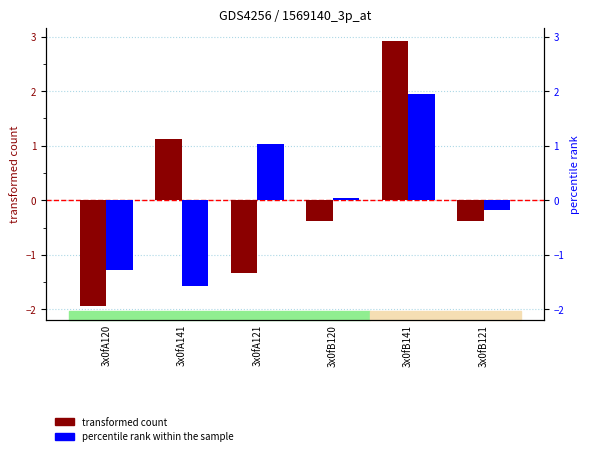

The value of percentile rank within the sample at 3x0fA120 is -1.3. True or false?

True